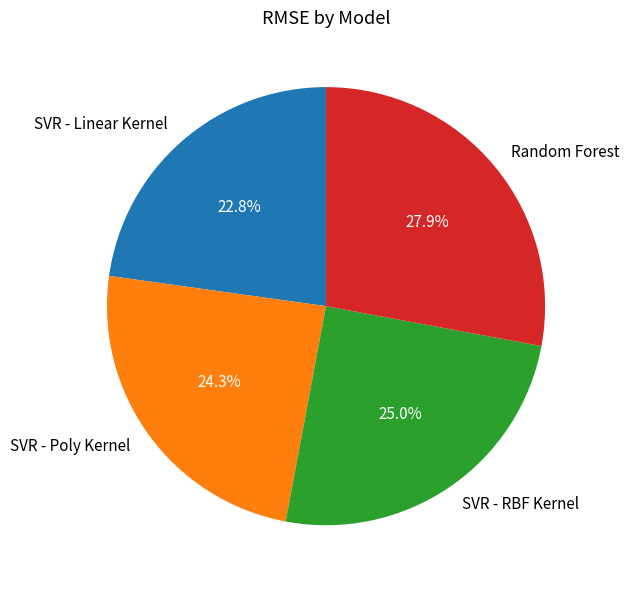

Is there a majority slice in this chart?

No